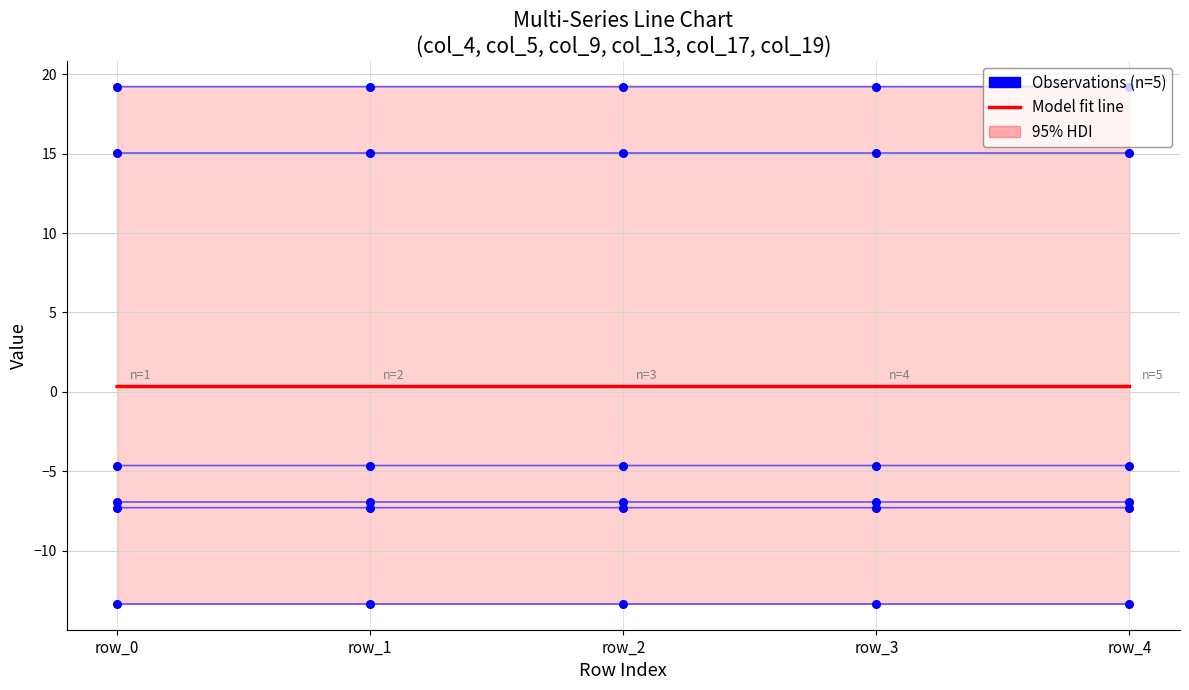

At which category is the sum across all series the highest?

row_3